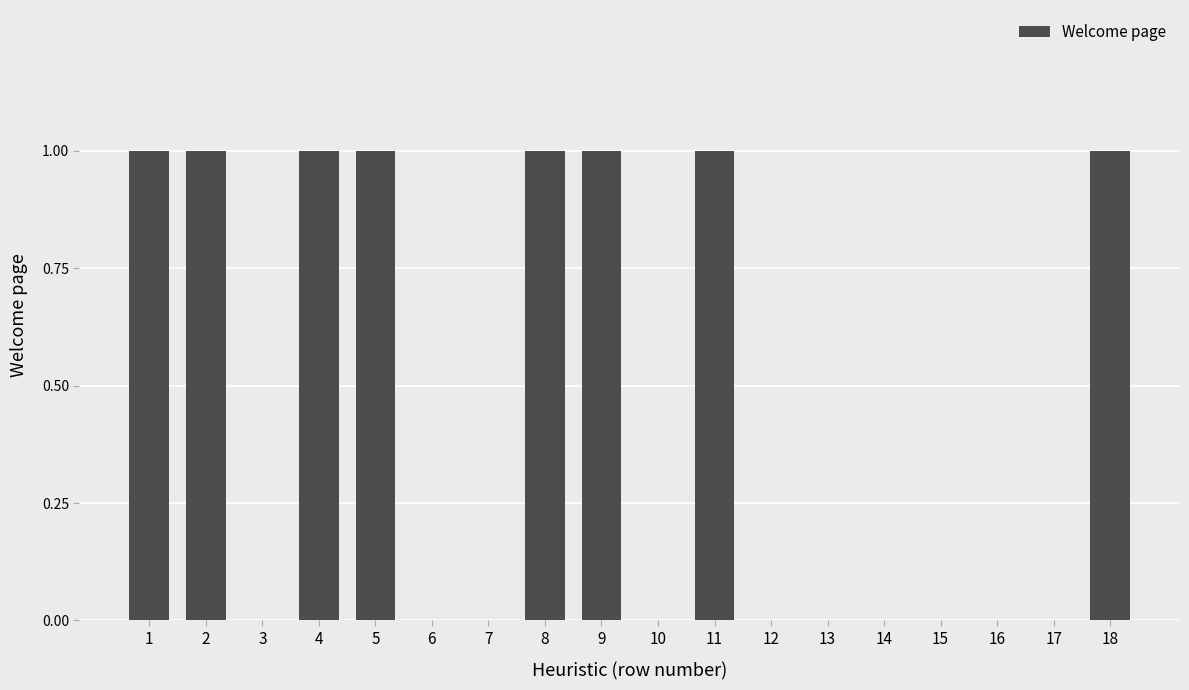

Is it true that the value at 6 is 0?

True